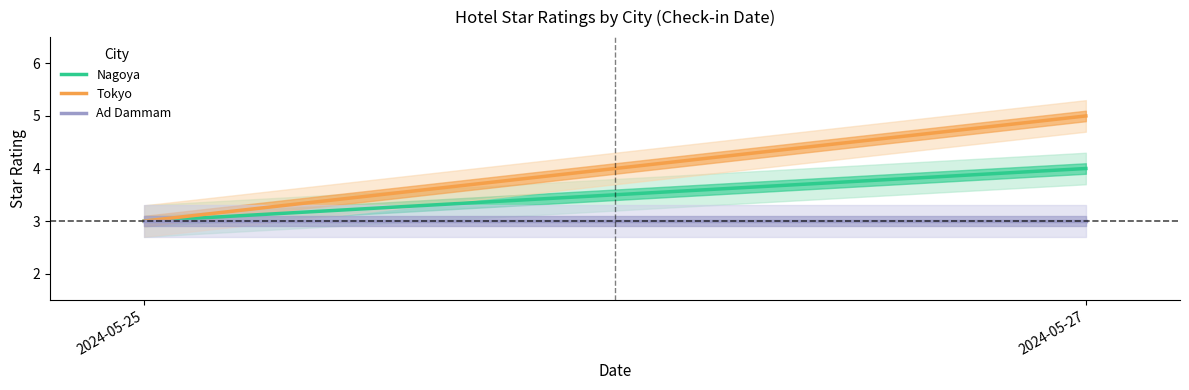

What are all the series names shown in the legend?

Nagoya, Tokyo, Ad Dammam